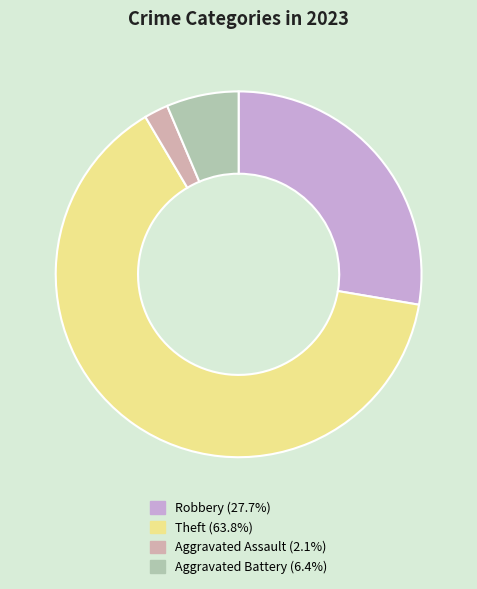

Is there a majority slice in this chart?

Yes